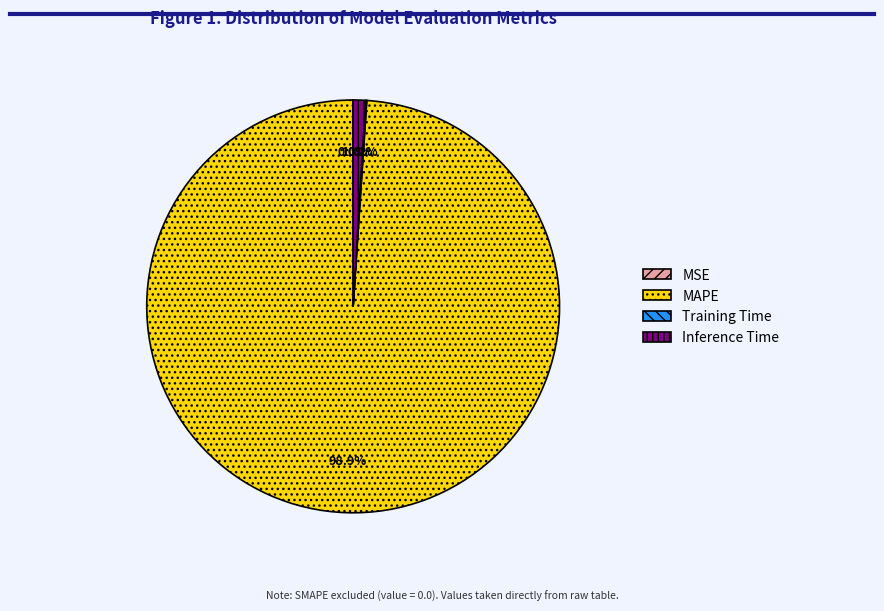

Is there any slice that represents more than half of the pie?

Yes